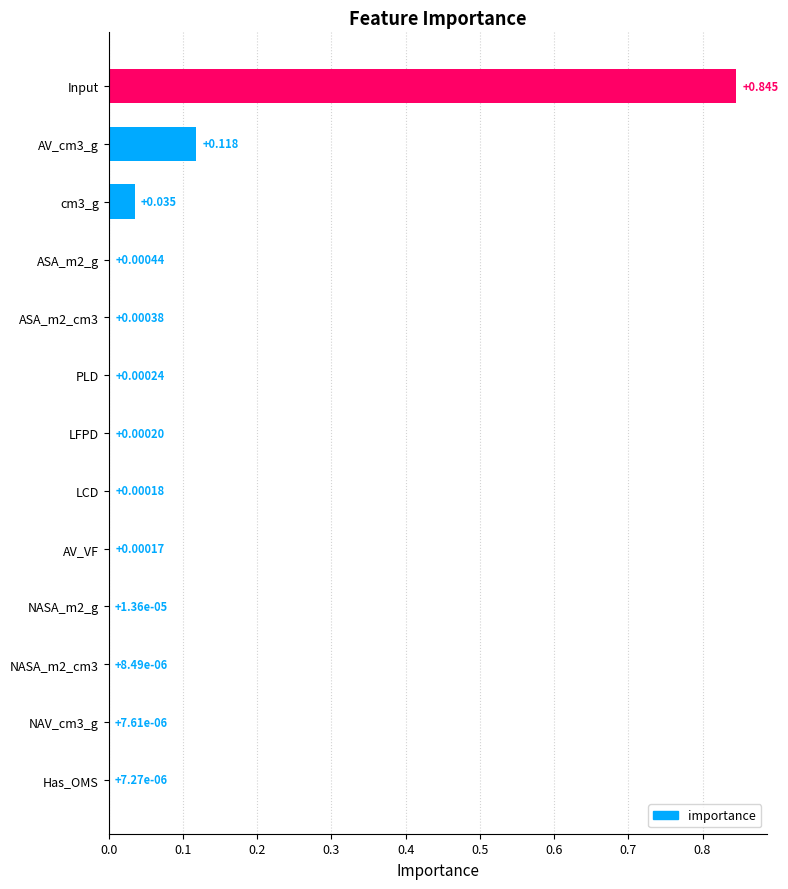

Which category has the highest value across all series?

Input